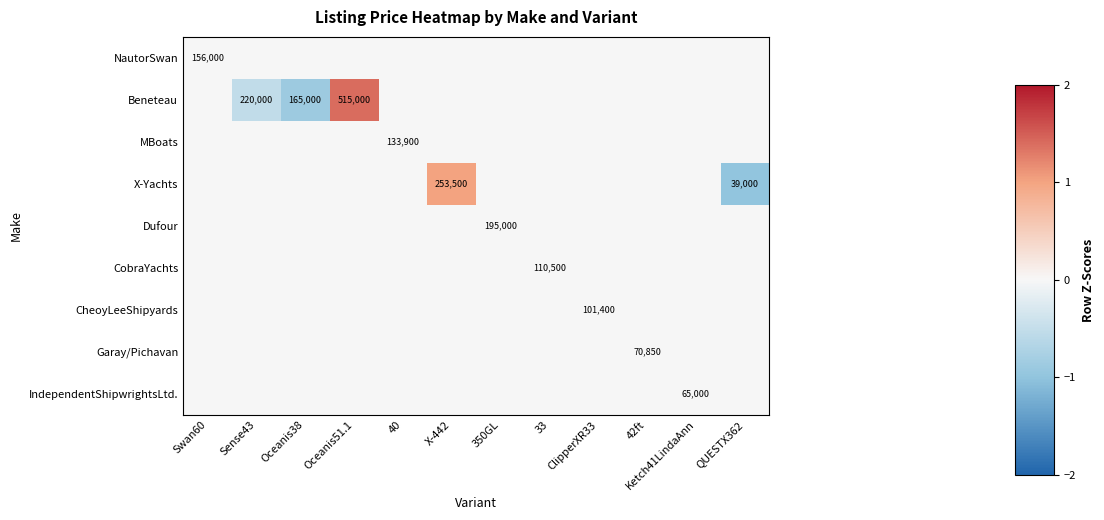

Is it true that row_1 equals 0.9 at 33?

False